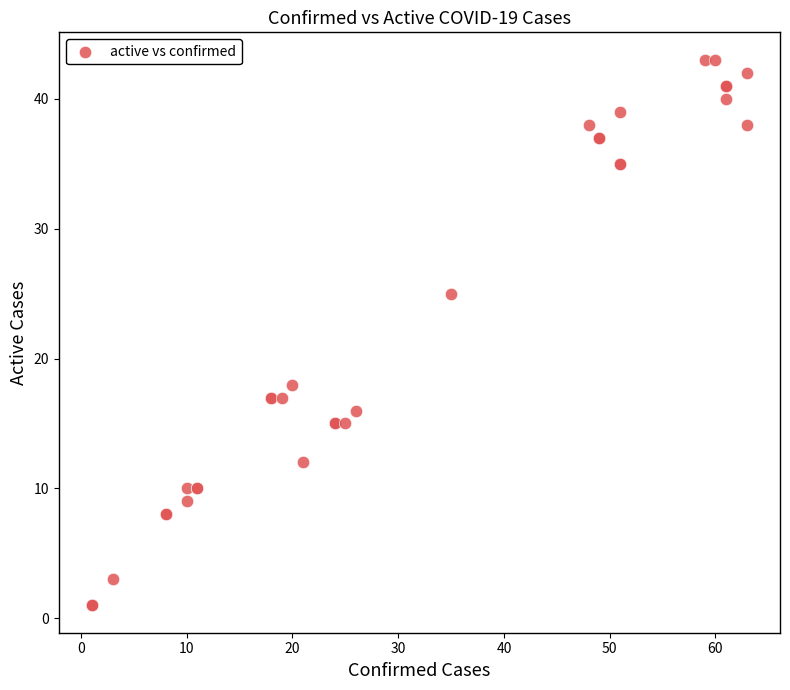

What Y value in the scatter plot is closest to 22?

25